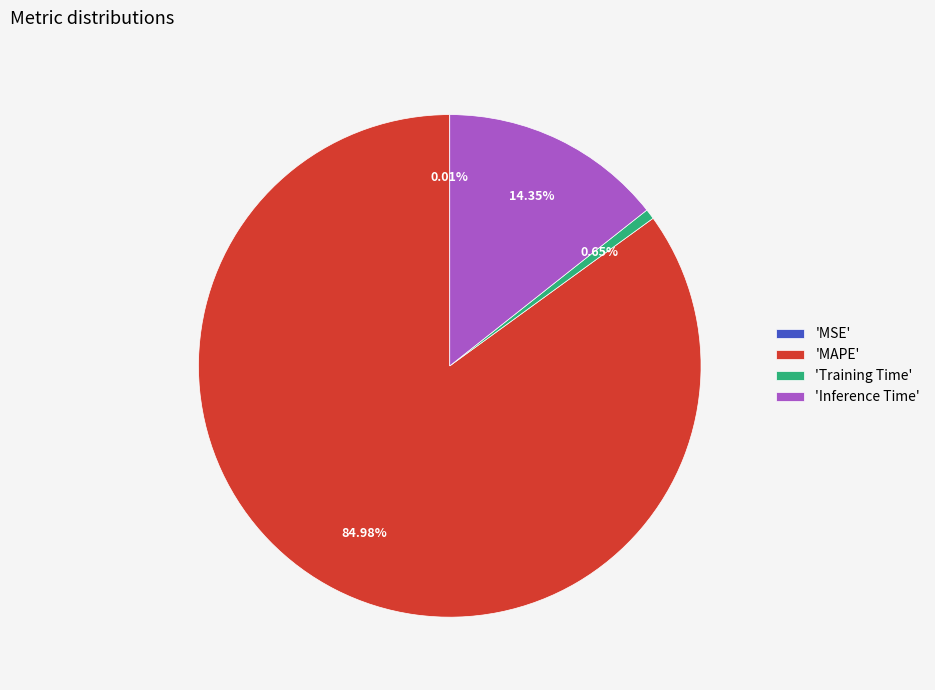

Combined, do 'Training Time' and 'Inference Time' account for over 50%?

No